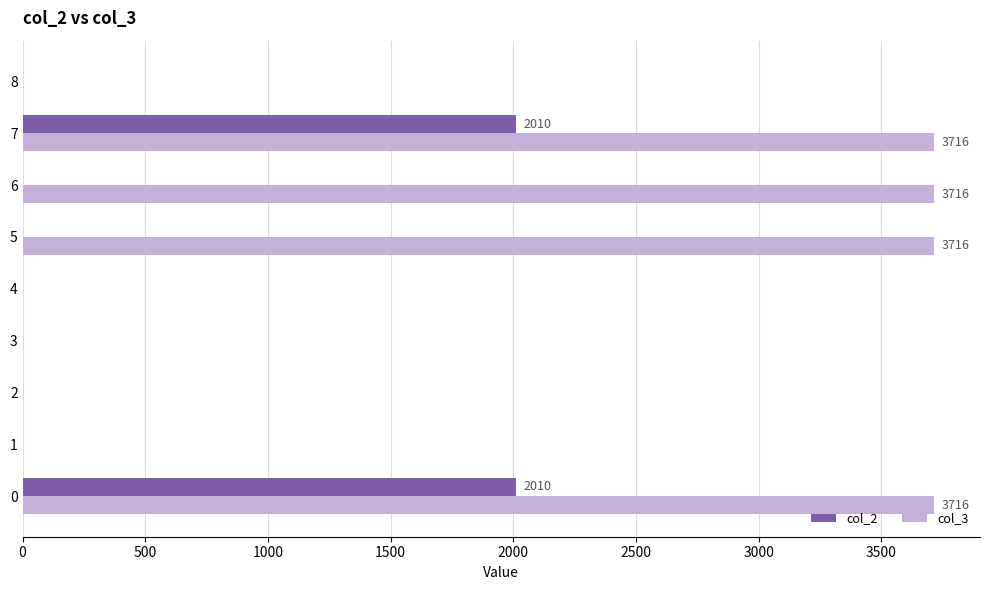

What is the sum of all col_3 values?

14864